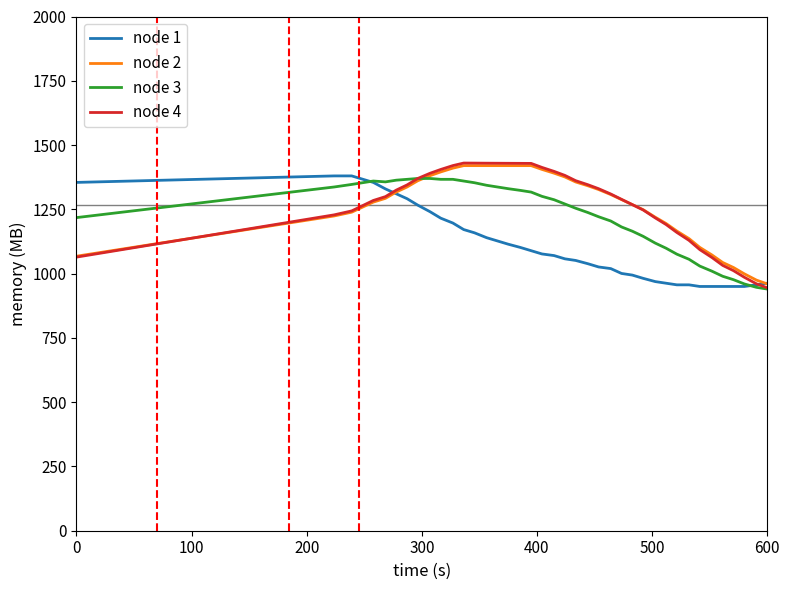

What is the maximum value shown in the chart?

1430.0